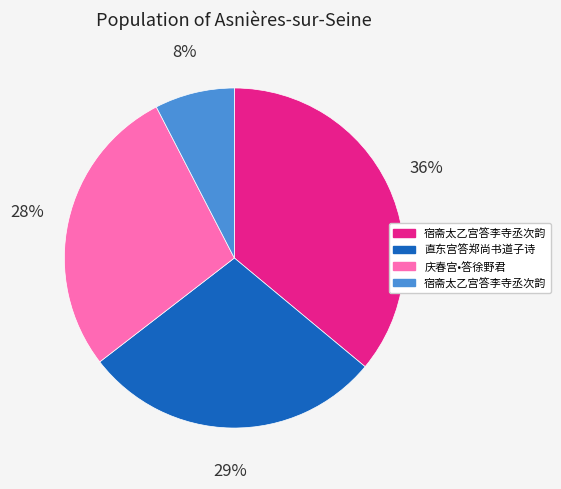

To the nearest percent, what is the average slice percentage?

25%